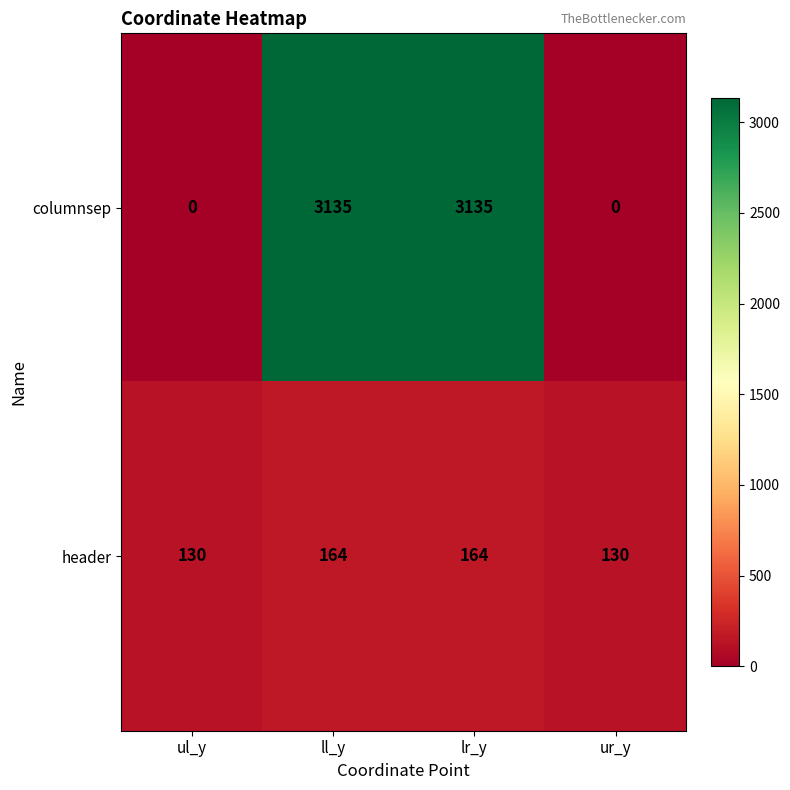

True or false: header has a value of 183 at ur_y.

False